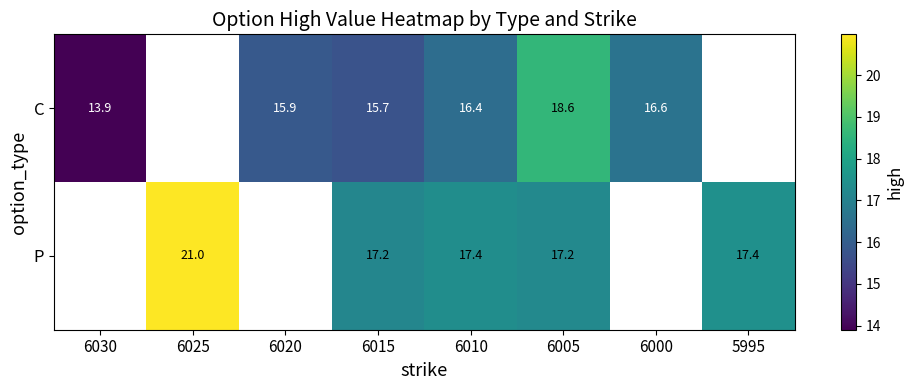

What is the difference between the highest and lowest values at 6010?

1.0